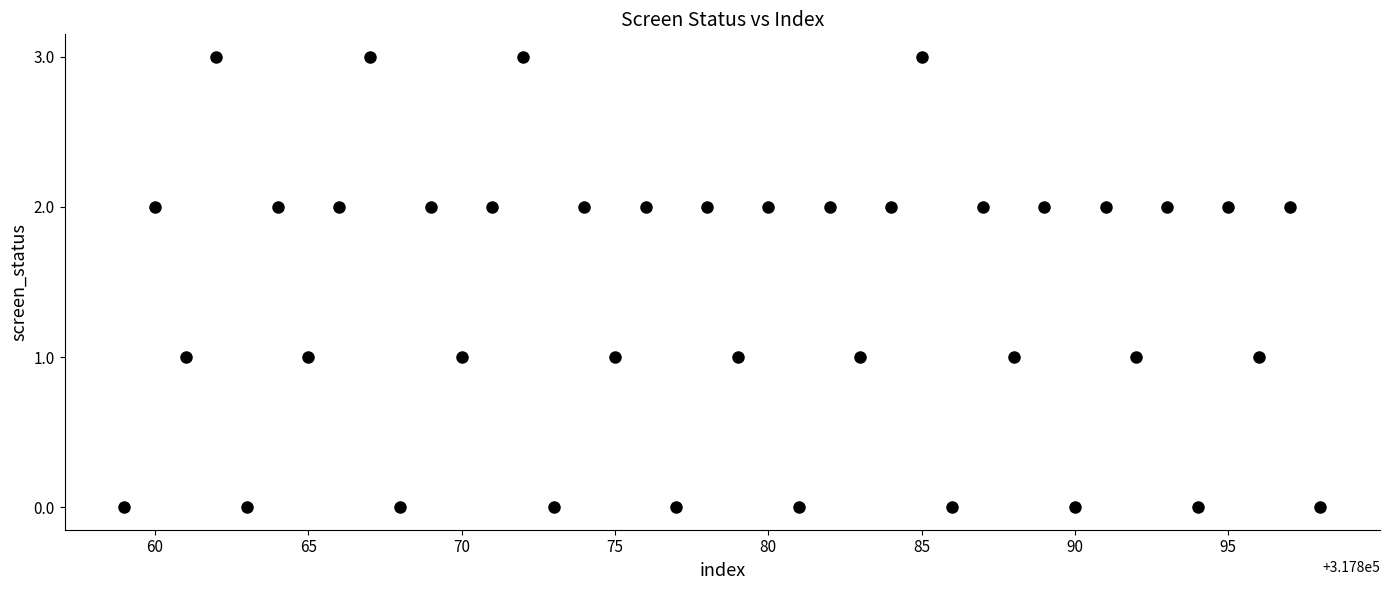

What is the range of X values (max minus min)?

39